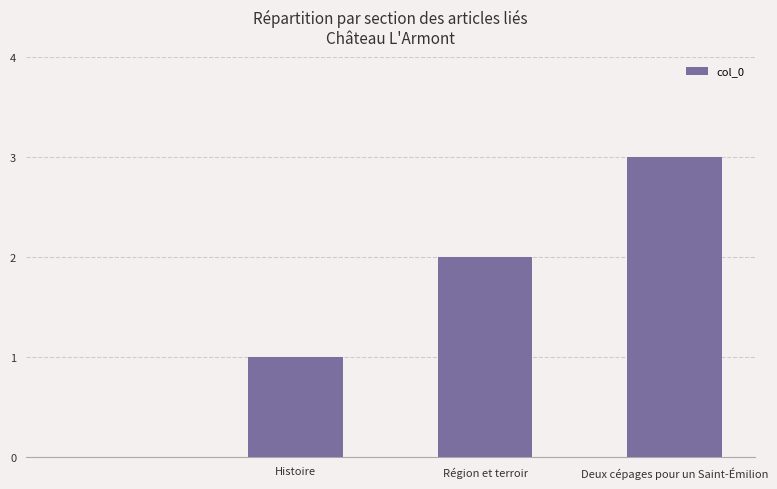

What is the greatest value displayed?

3